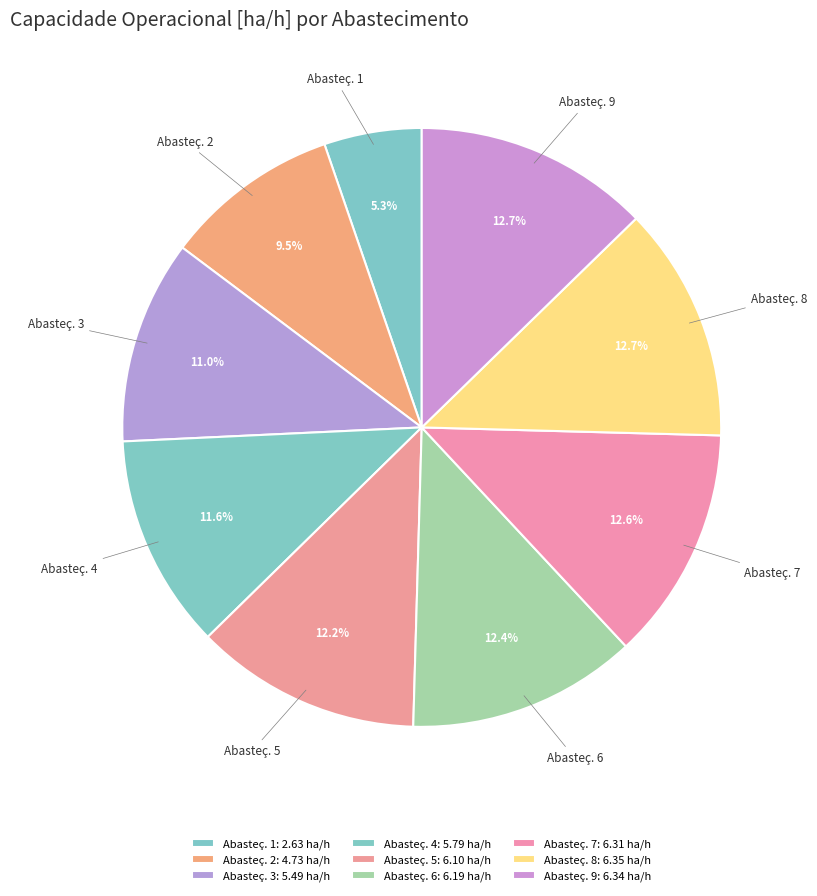

What portion of the pie excludes Abasteç. 3?

89.0%